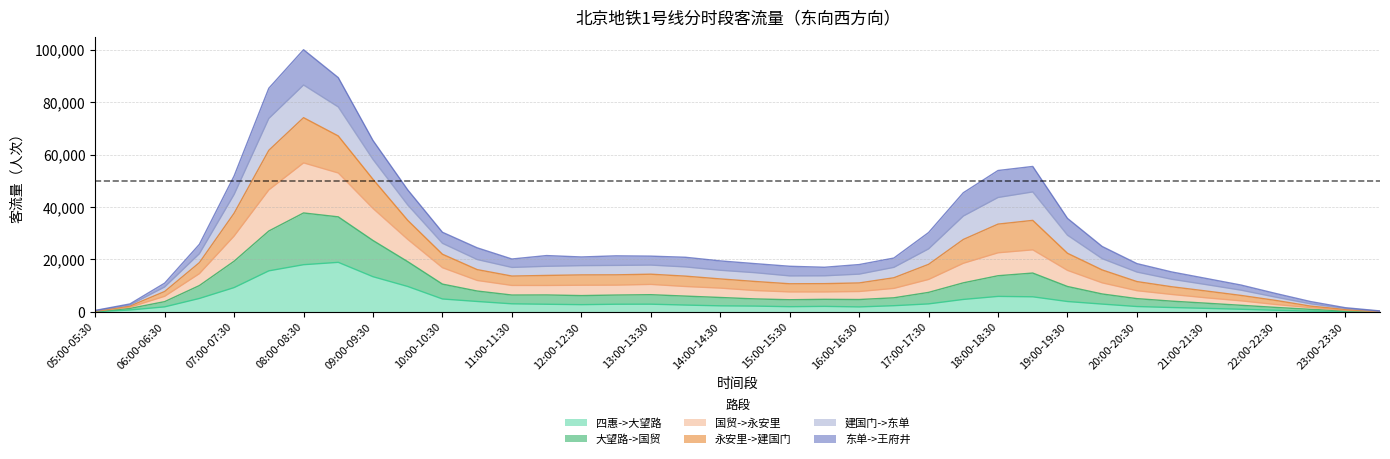

What is the maximum value for 四惠->大望路?

18909